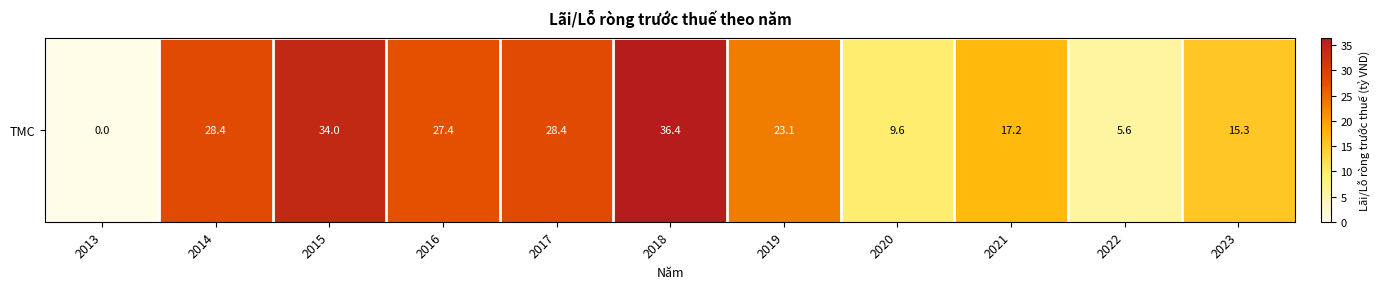

Rank the categories by value from lowest to highest.

2013, 2022, 2020, 2023, 2021, 2019, 2016, 2014, 2017, 2015, 2018